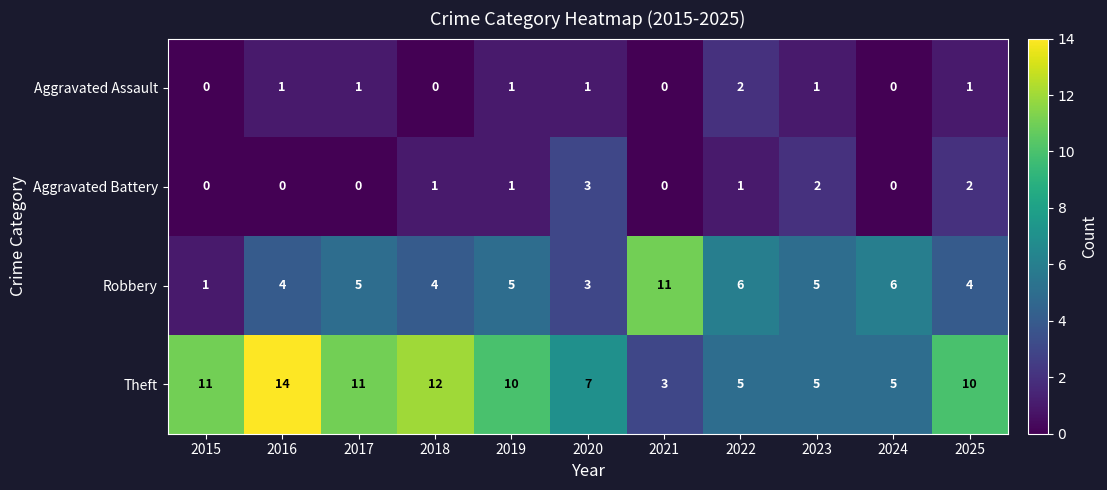

Rank the series by their maximum value, from highest to lowest.

Theft, Robbery, Aggravated Battery, Aggravated Assault